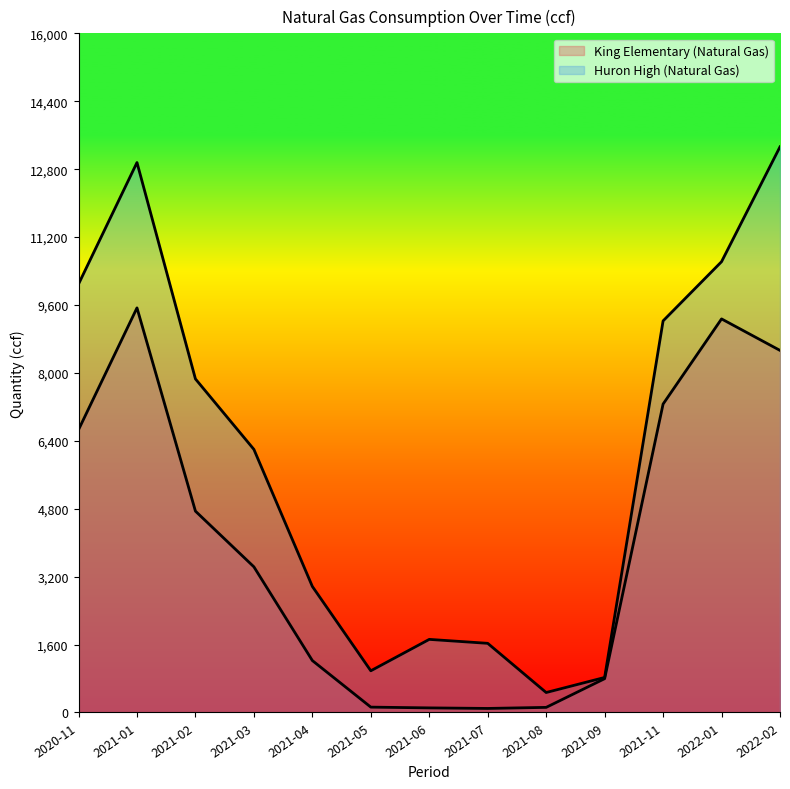

Reading left to right, transcribe all the data shown in this chart.

King Elementary (Natural Gas): 6661.0	9532.0	4743.0	3431.0	1223.0	126.0	108.0	95.0	120.0	796.0	7266.0	9272.0	8530.0
Huron High (Natural Gas): 10092.0	12956.0	7858.0	6198.0	2969.0	982.0	1722.0	1629.0	470.0	825.0	9225.0	10620.0	13326.0